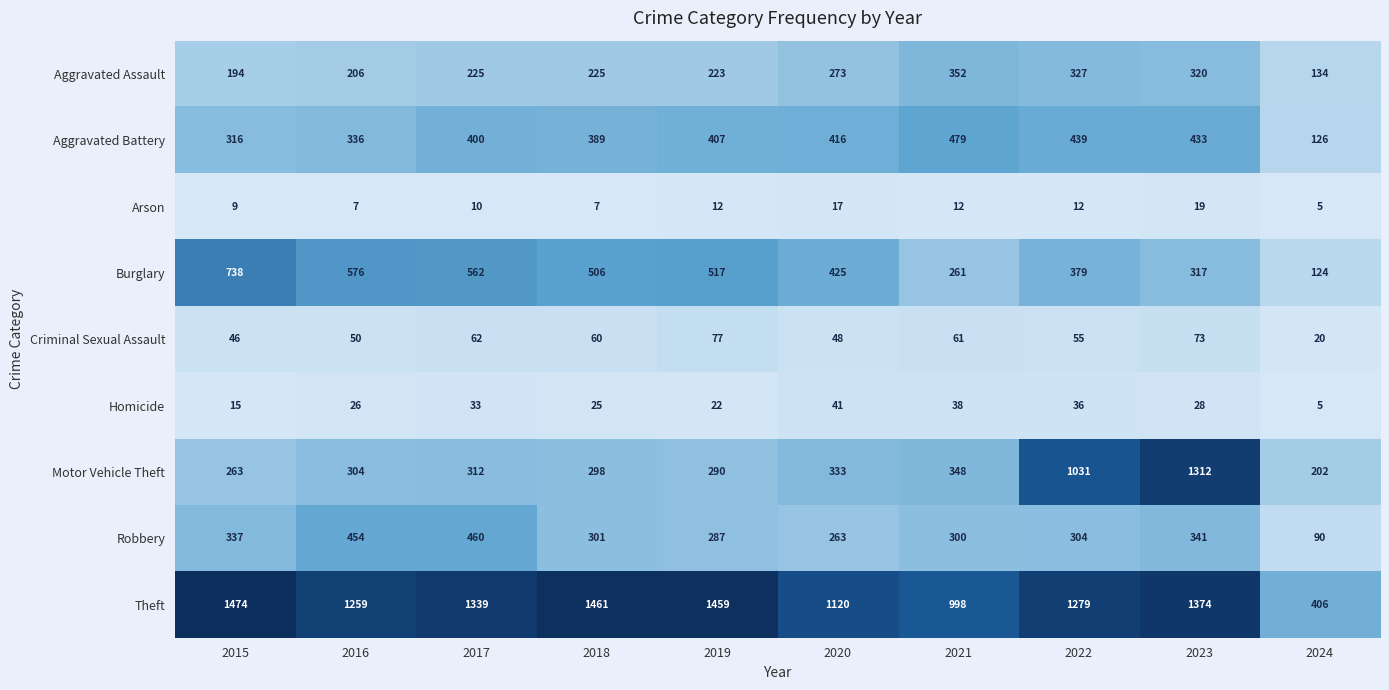

At which category does the chart reach its minimum across all series?

2024